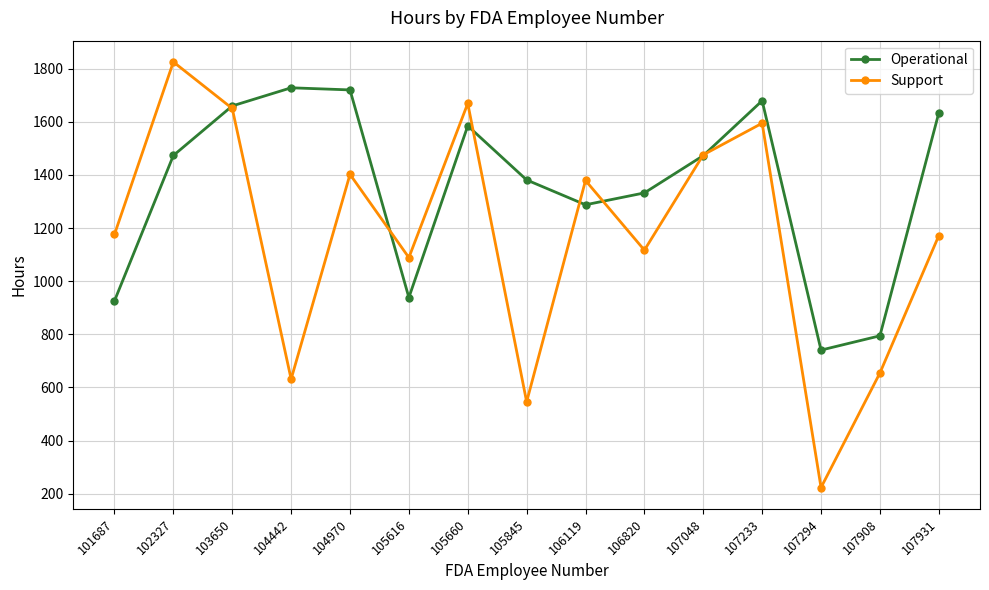

List the series in order of their peak value, lowest first.

Operational, Support